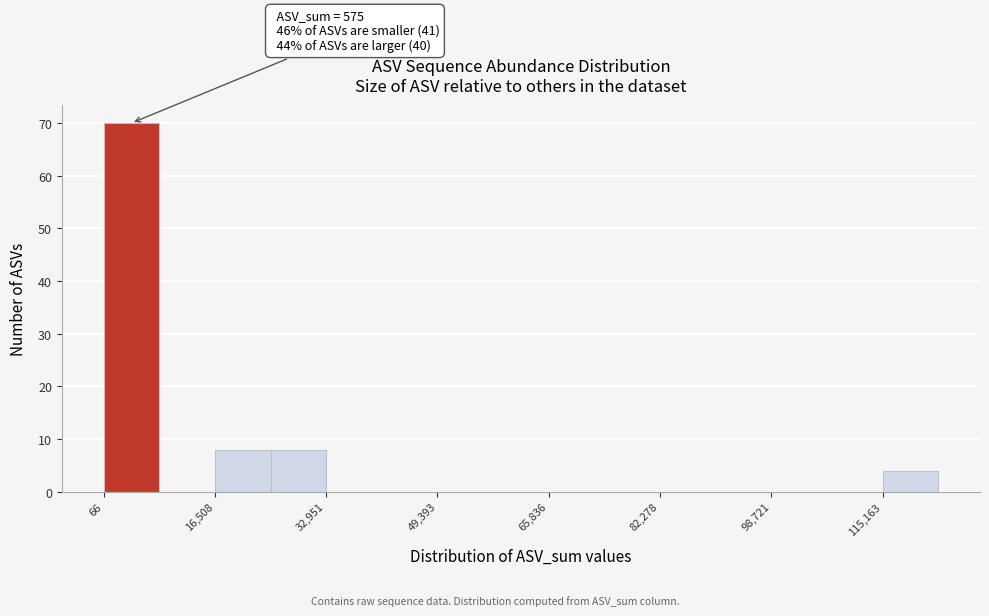

Over which range of the x-axis is the bar tallest?

0 to 8000